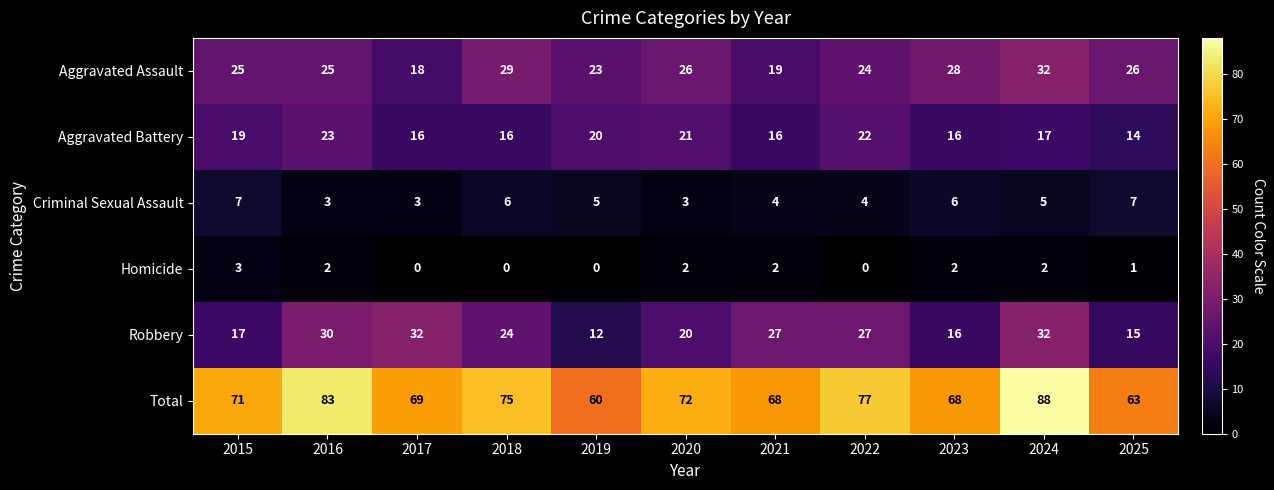

What is the maximum value shown in the chart?

88